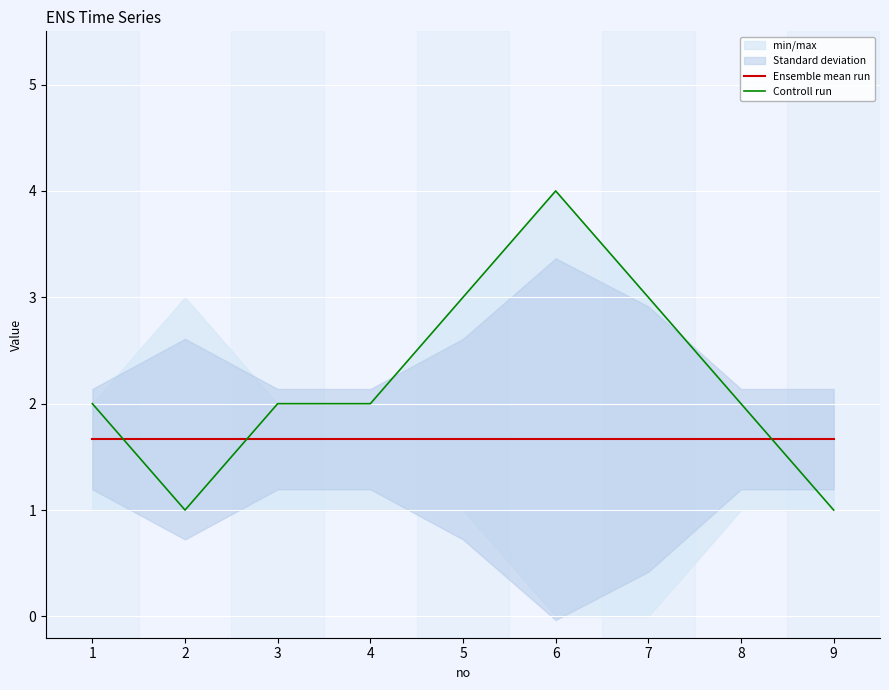

In Controll run, how many points are lower than both neighbors (excluding endpoints)?

1